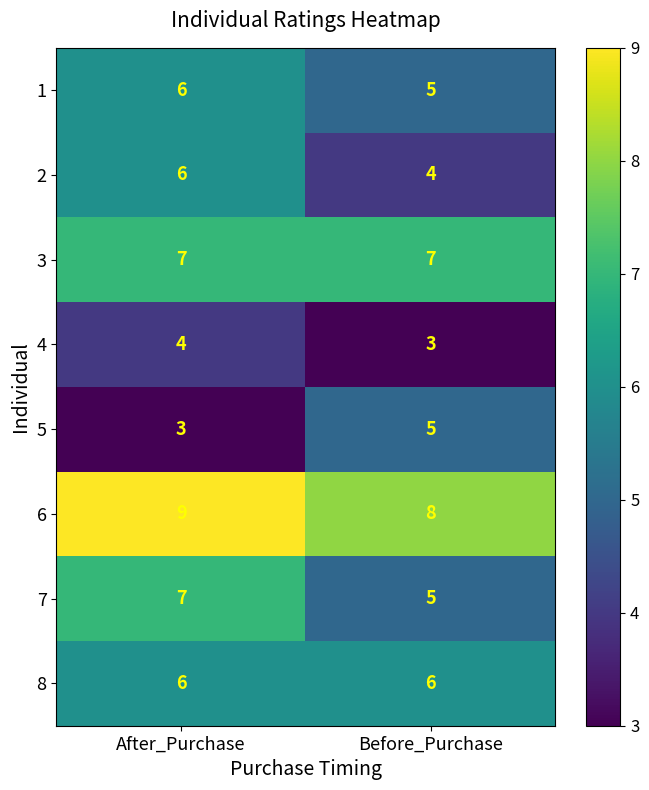

What value does the 6 series have at After_Purchase?

9